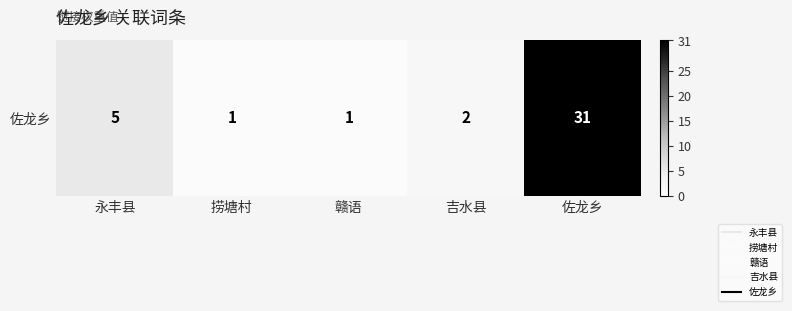

True or false: the data shows 15 at 佐龙乡.

False